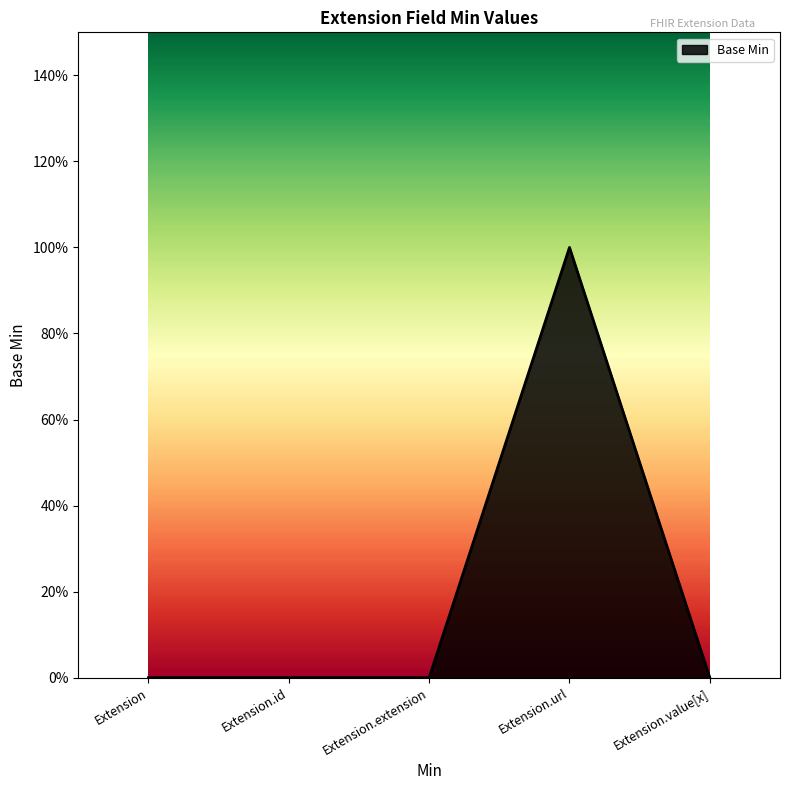

Rank the categories by value from lowest to highest.

Extension, Extension.id, Extension.extension, Extension.value[x], Extension.url